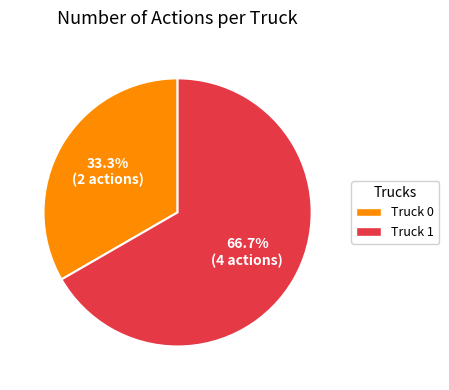

To the nearest percent, what is the combined percentage of Truck 1 and Truck 0?

100%